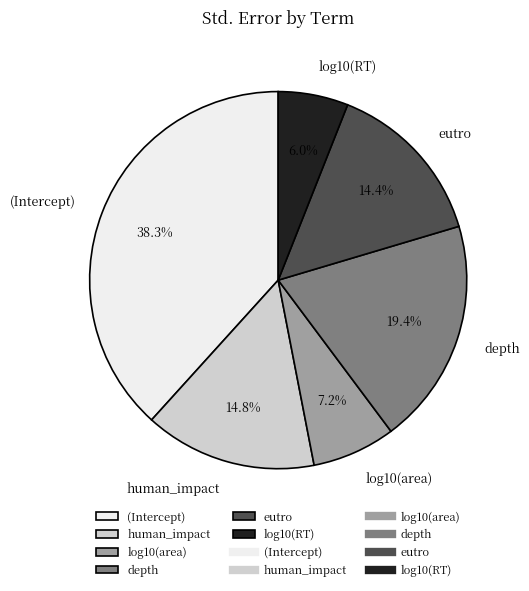

What portion of the pie excludes eutro?

85.6%